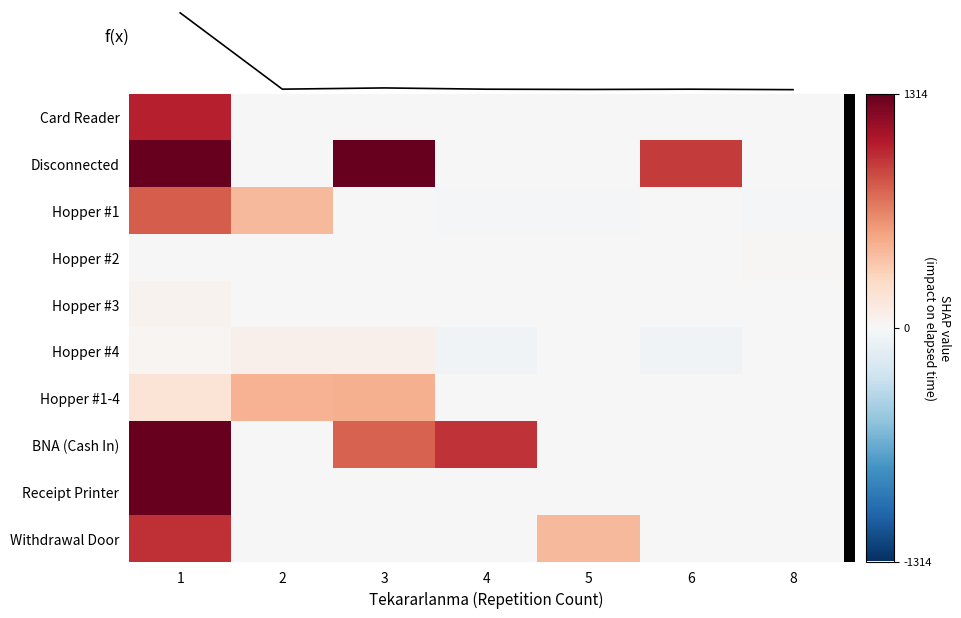

At which label does Disconnected reach its peak?

1